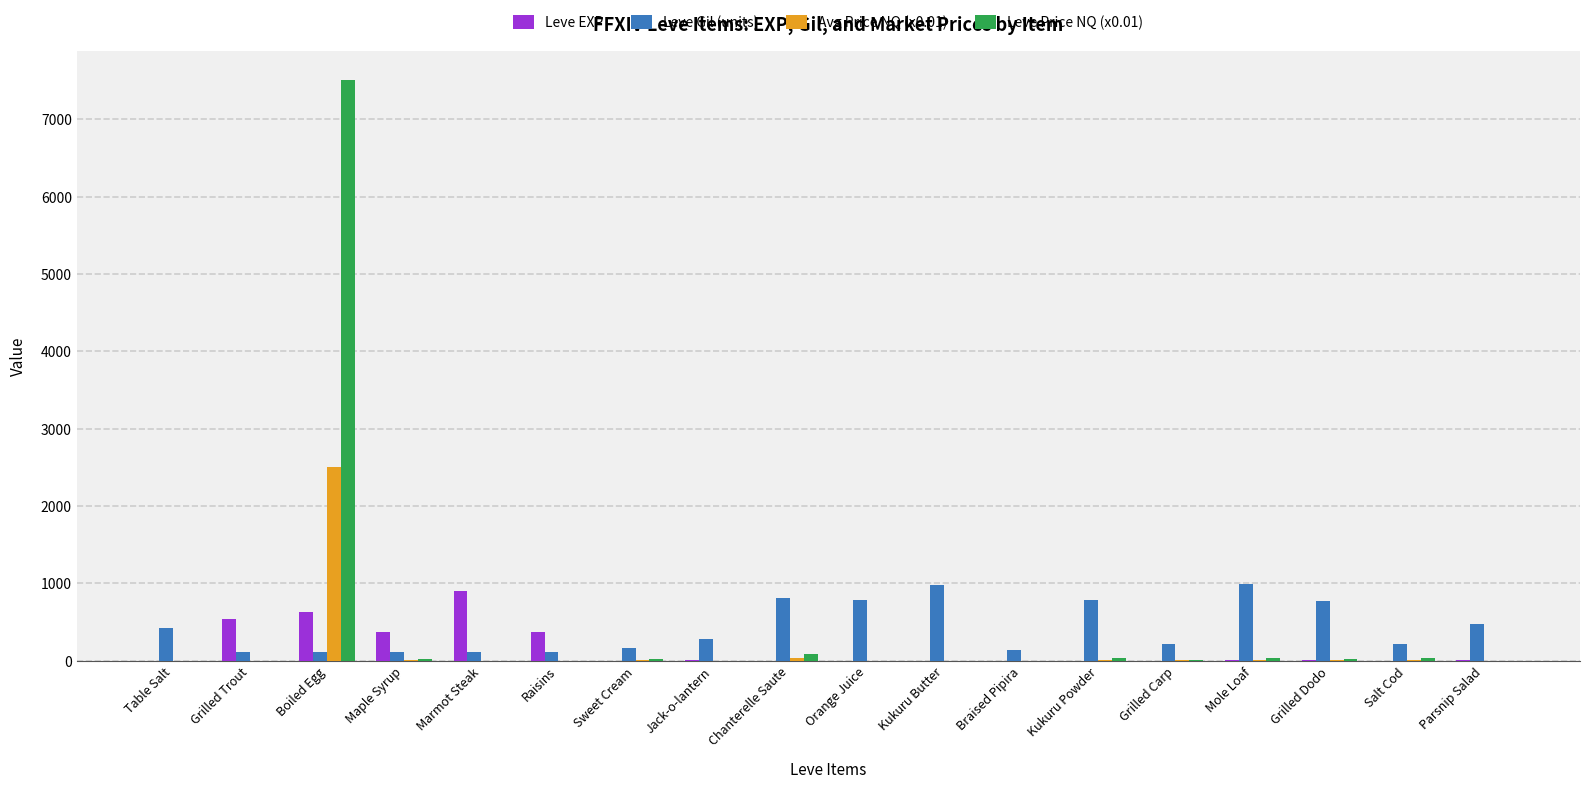

How many data points does each series have?

18